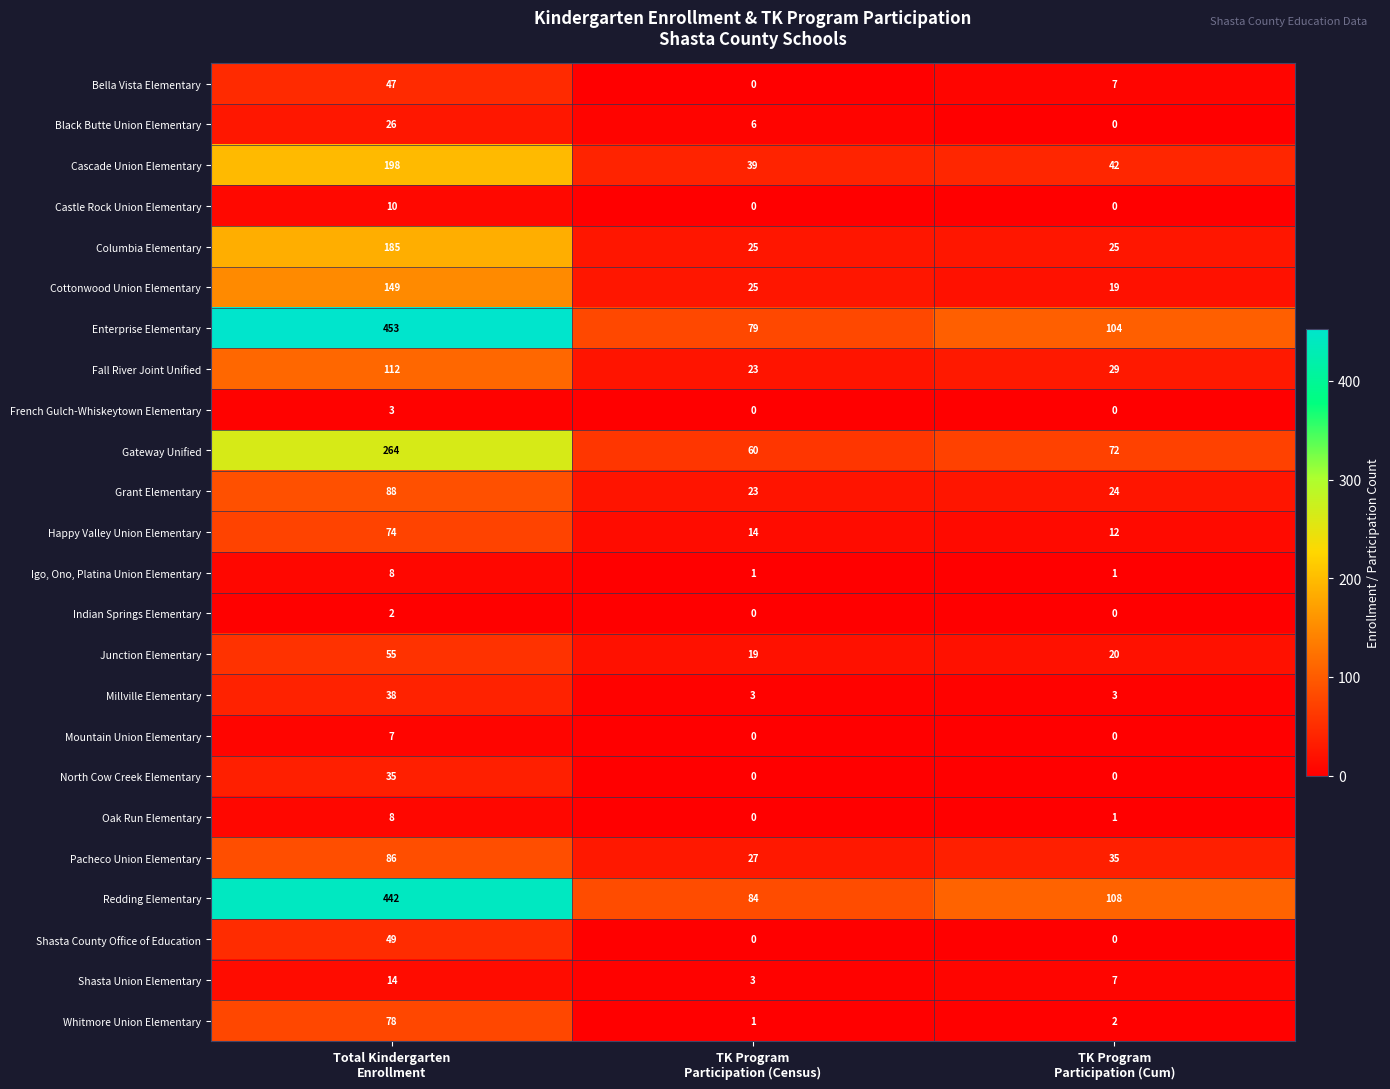

What is the average value of the Black Butte Union Elementary series?

11